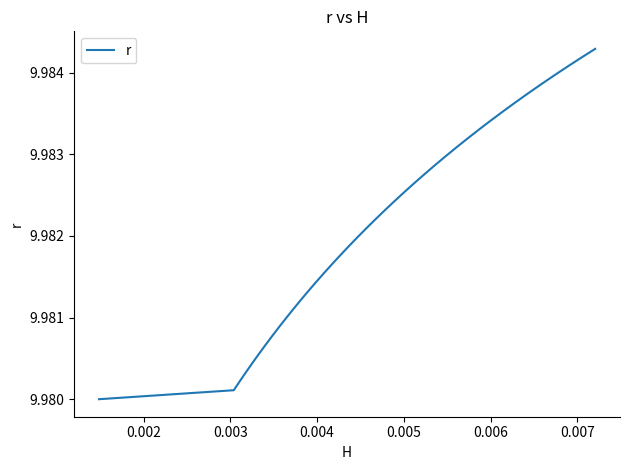

What is the greatest value displayed?

10.0